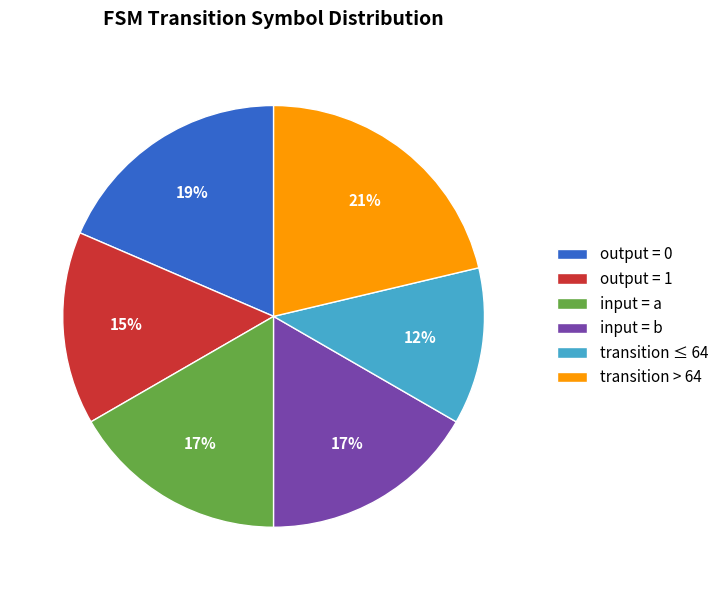

To the nearest percent, what is the average slice percentage?

17%